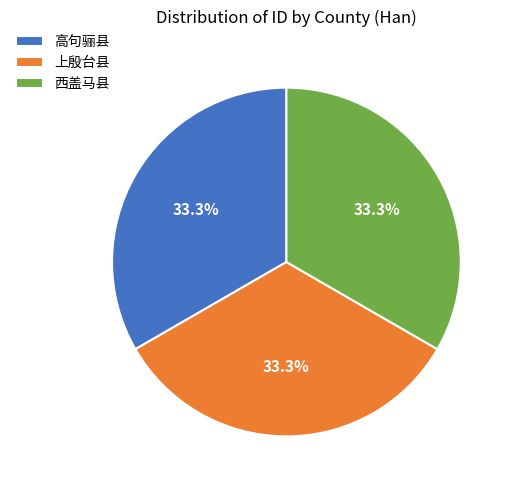

To the nearest percent, what percentage of the pie is 高句骊县?

33%